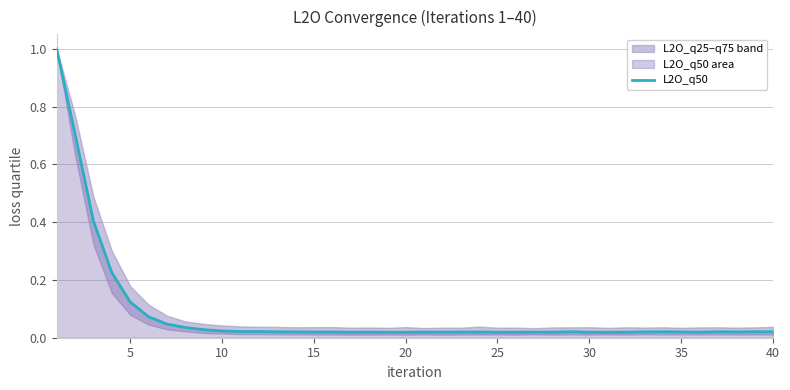

True or false: the data has more than 2 interior local peaks.

True